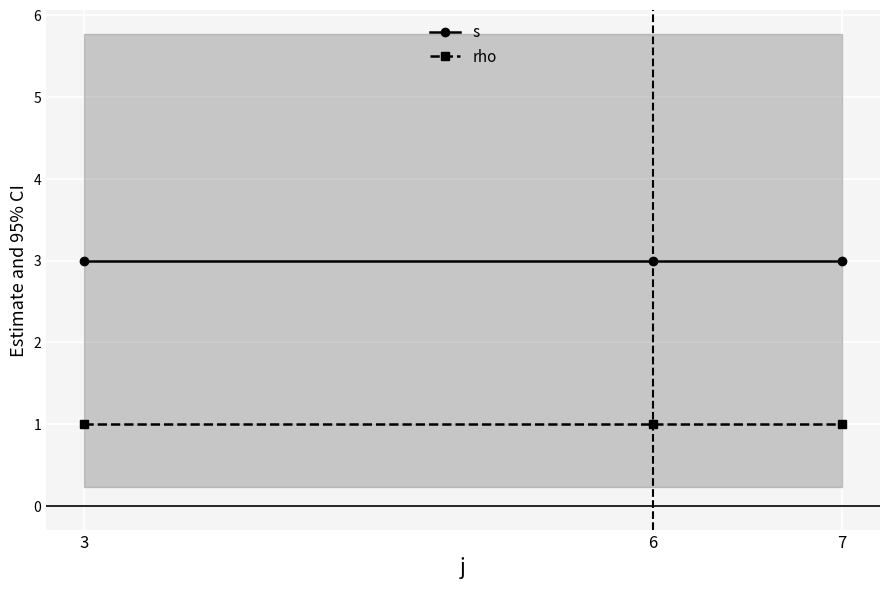

Which series changed the most between 6 and 7?

s